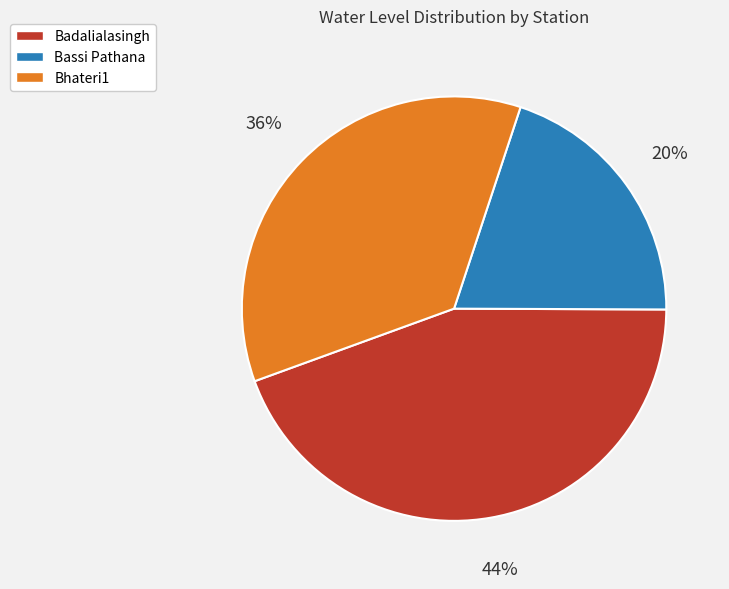

To the nearest percent, what portion does Badalialasingh represent?

44%